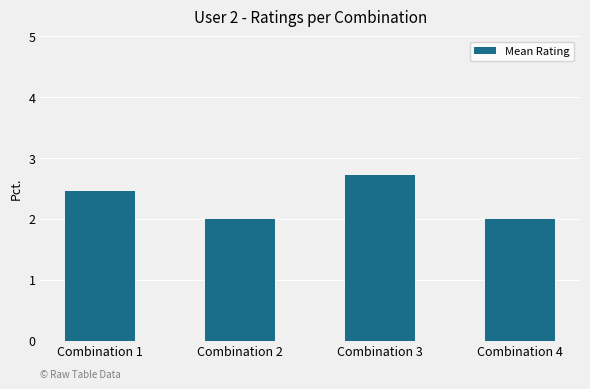

What is the greatest value displayed?

2.7